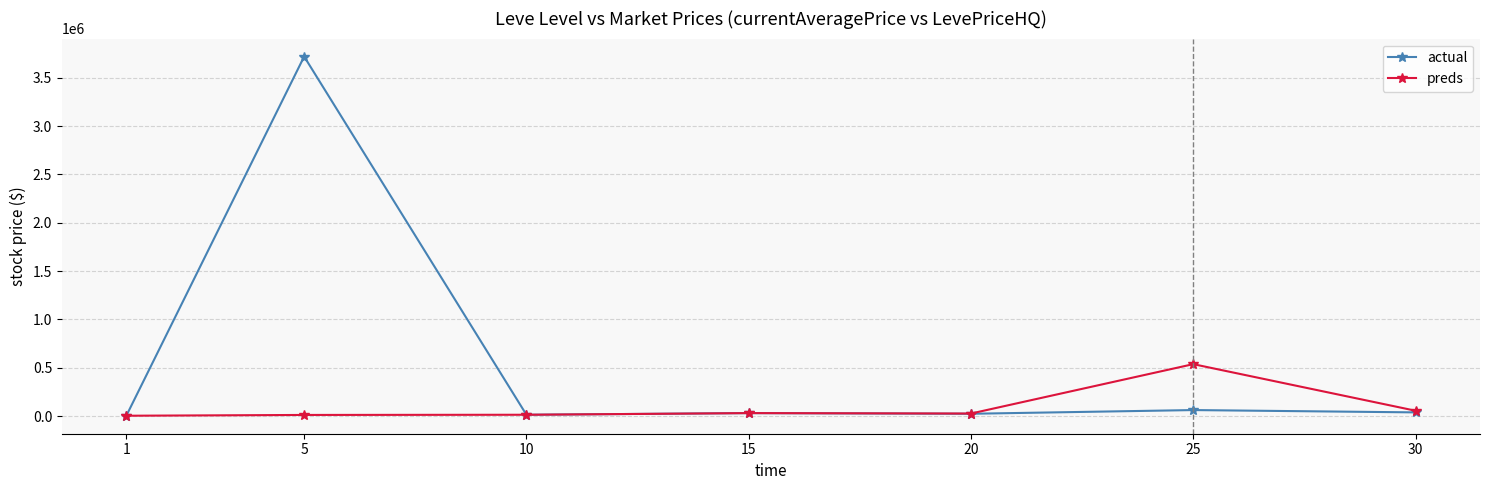

What is the highest value of the actual series?

3720485.8